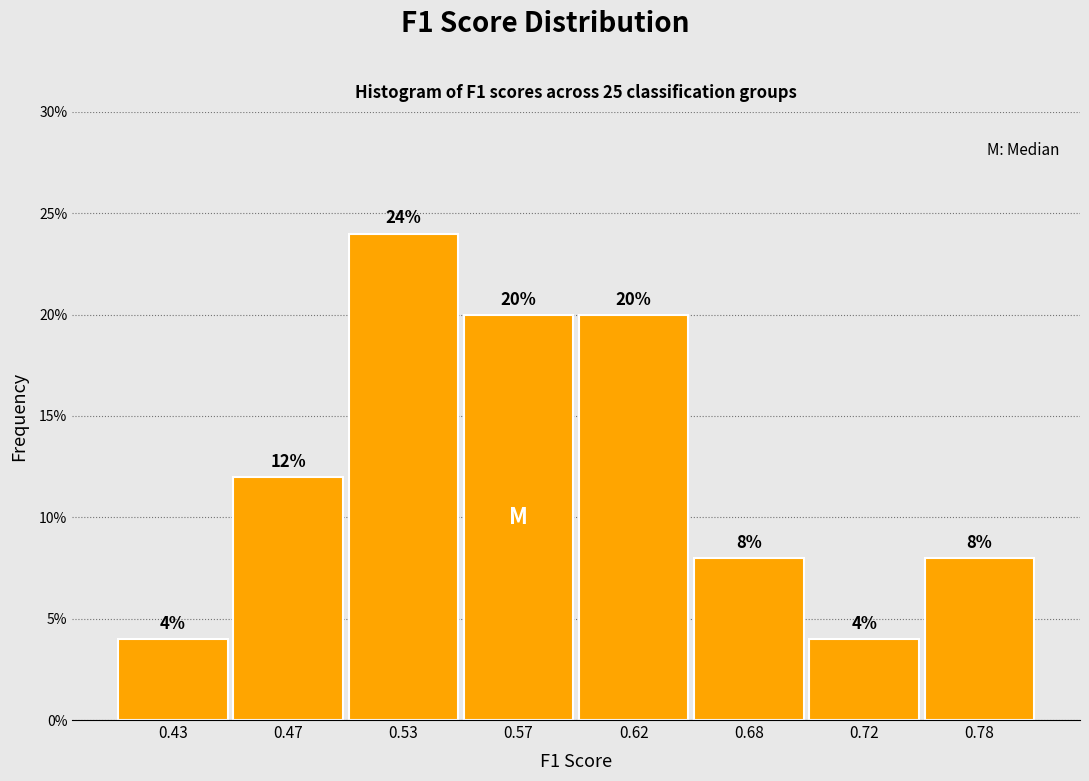

Reading right to left, transcribe all the data shown in this chart.

0.78=8	0.72=4	0.68=8	0.62=20	0.57=20	0.53=24	0.47=12	0.43=4